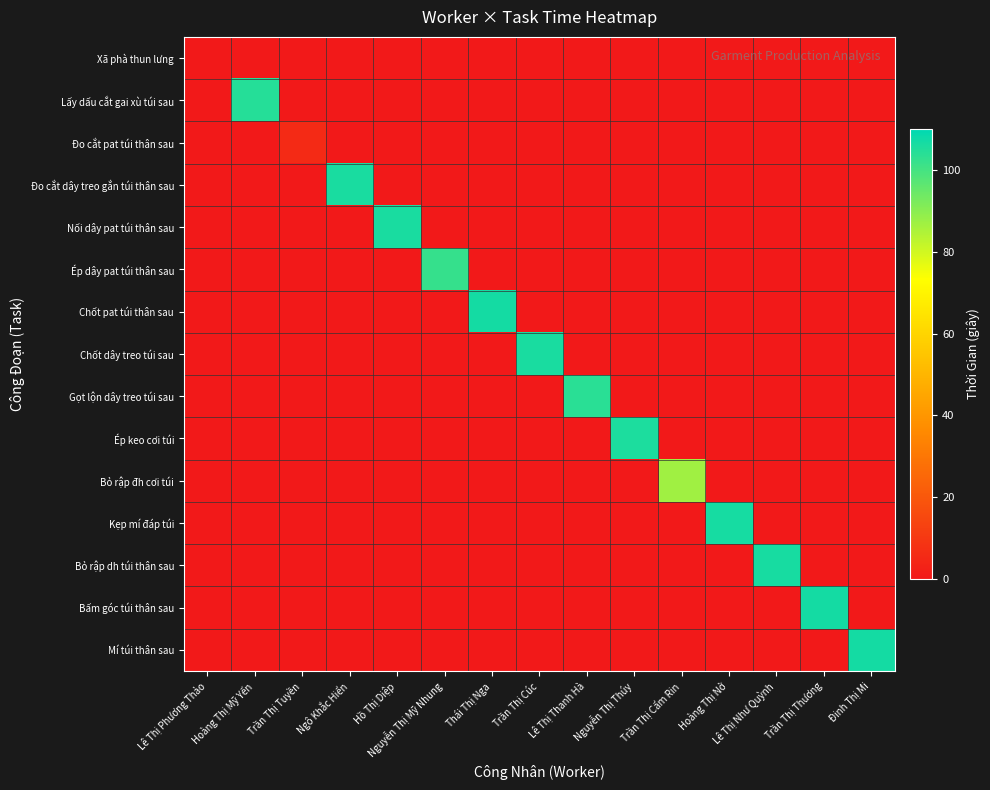

Count the number of data series in this chart.

15